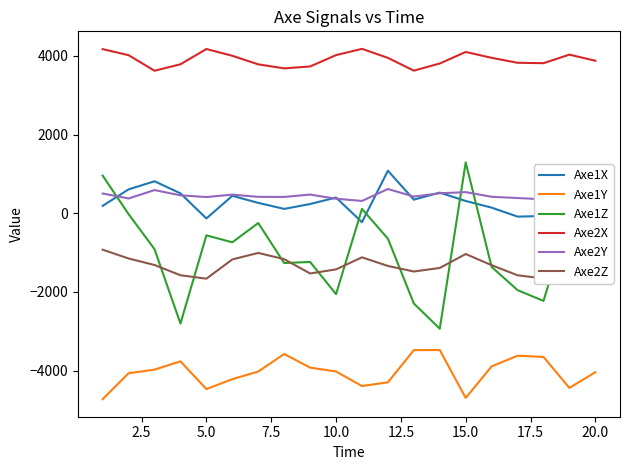

True or false: Axe2Z and Axe2X cross at least once.

False